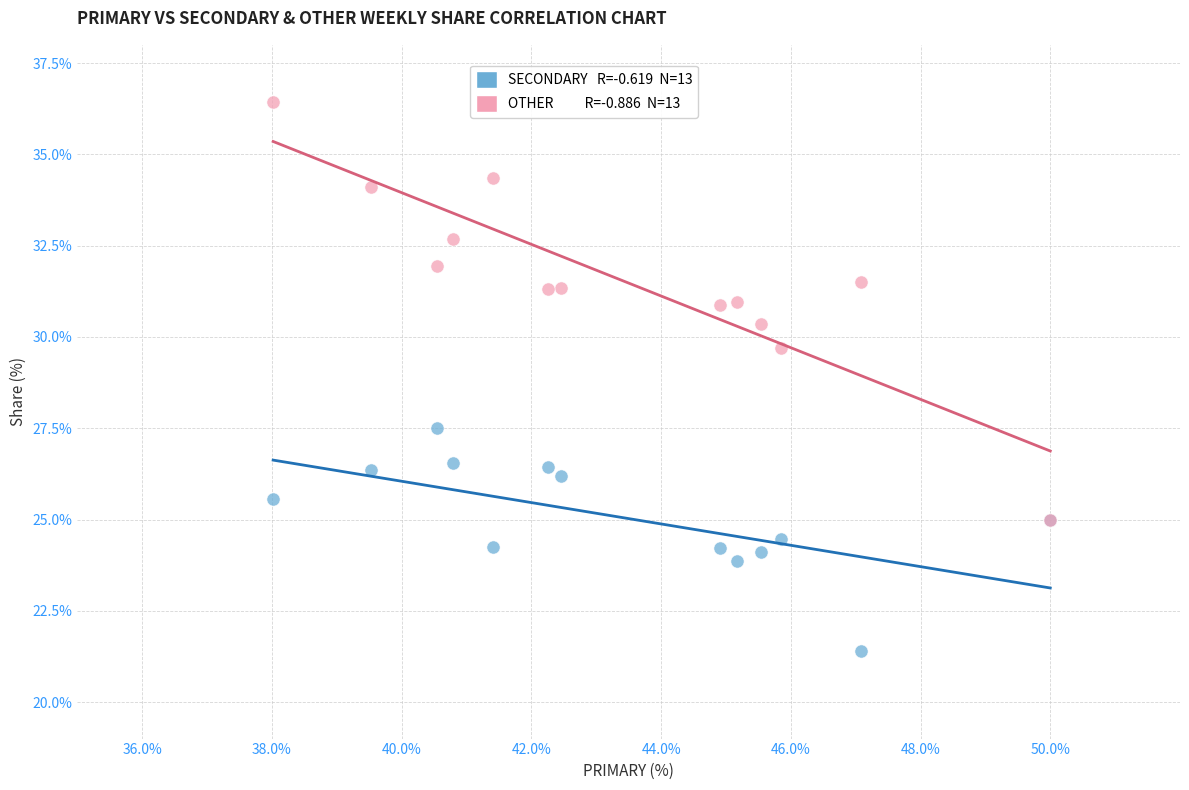

Across all series, what Y value is closest to 28?

27.5